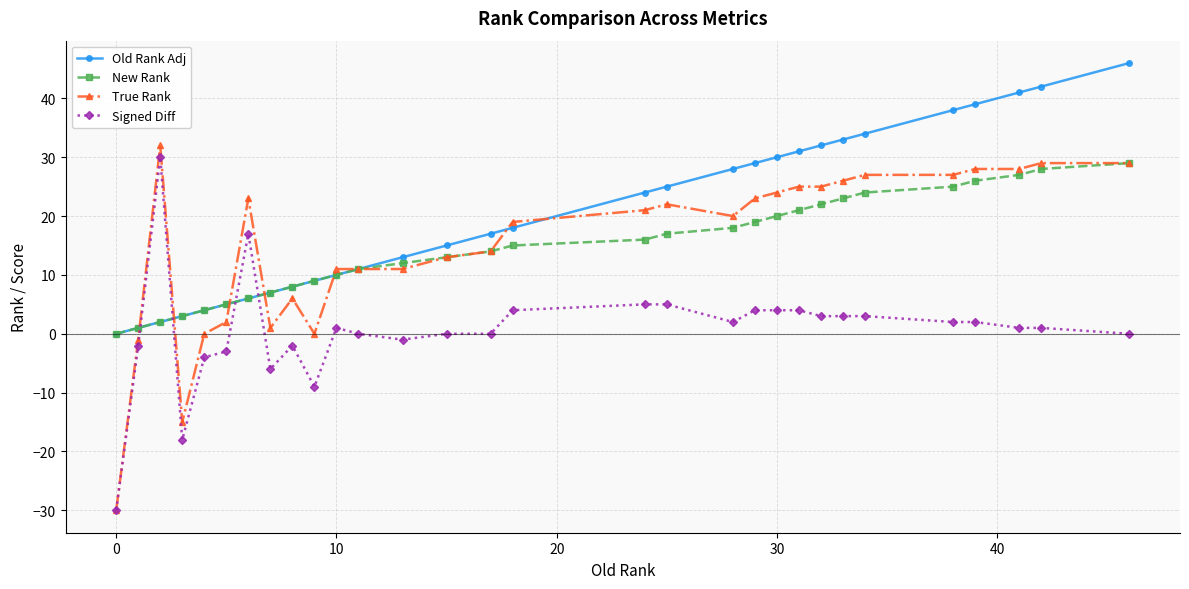

Which series has the largest total across all categories?

Old Rank Adj